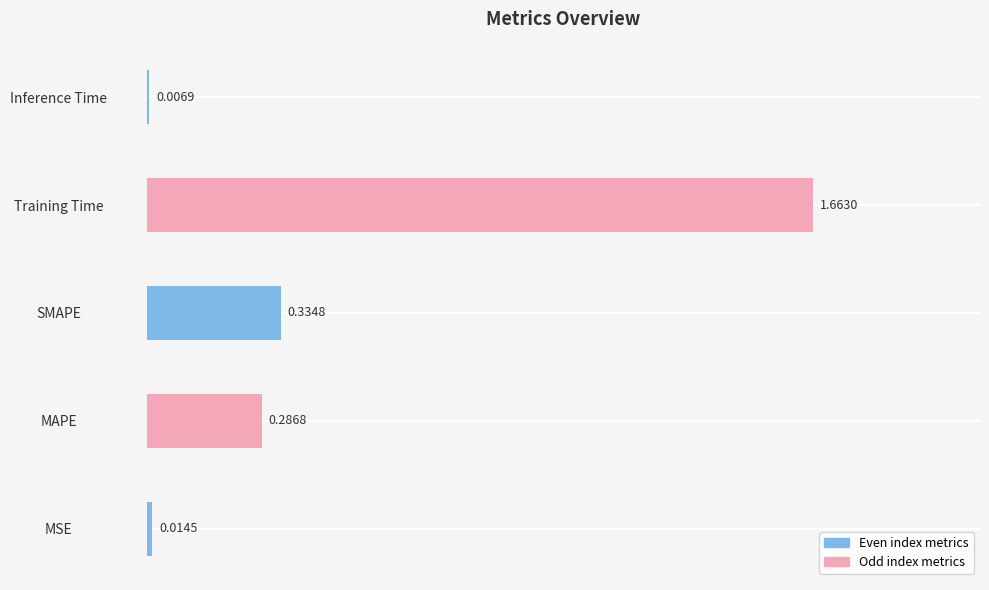

What is the change in value from MSE to Training Time?

+1.6